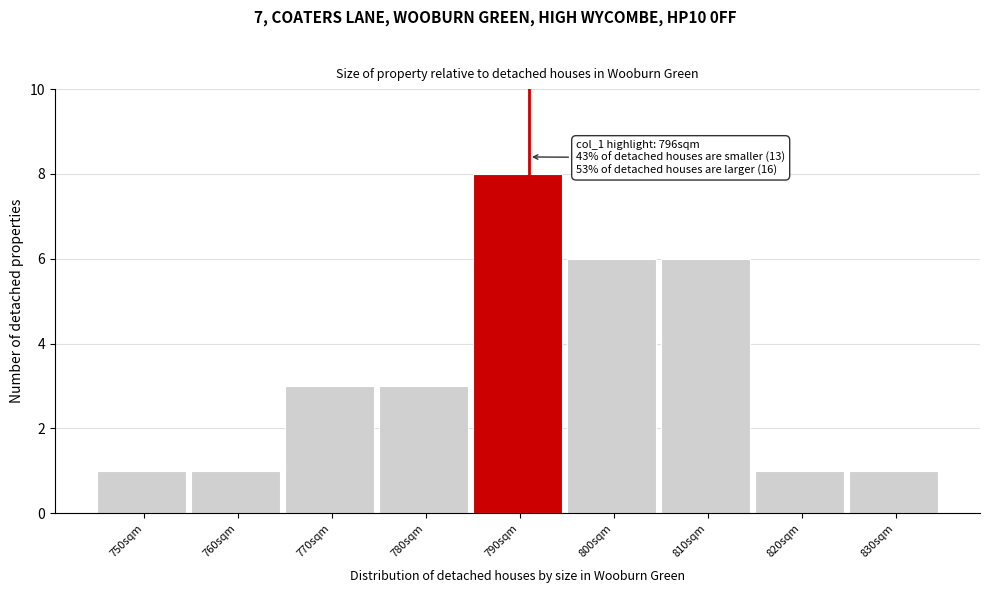

Reading right to left, extract all data points from this chart.

830sqm=1	820sqm=1	810sqm=6	800sqm=6	790sqm=8	780sqm=3	770sqm=3	760sqm=1	750sqm=1